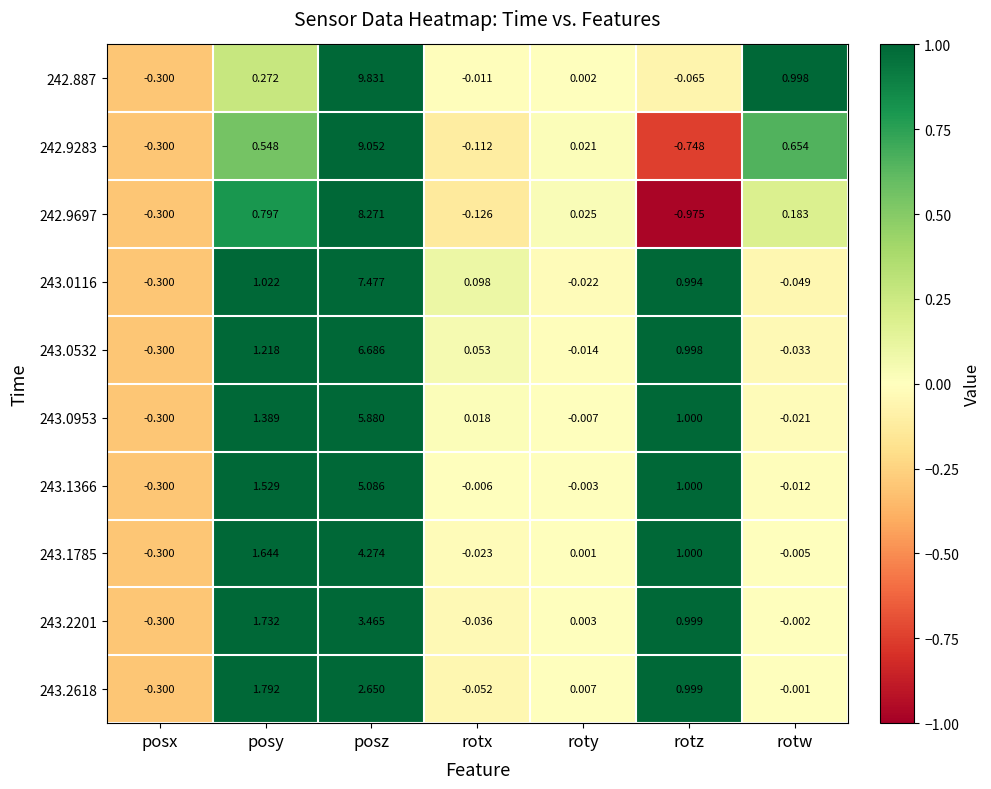

Which series has the widest spread of values?

242.887